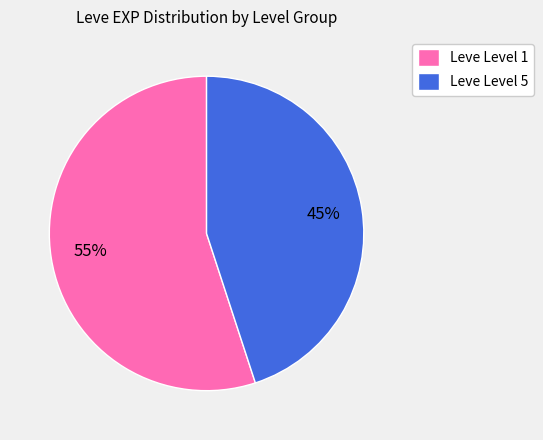

Does any single category account for the majority?

Yes